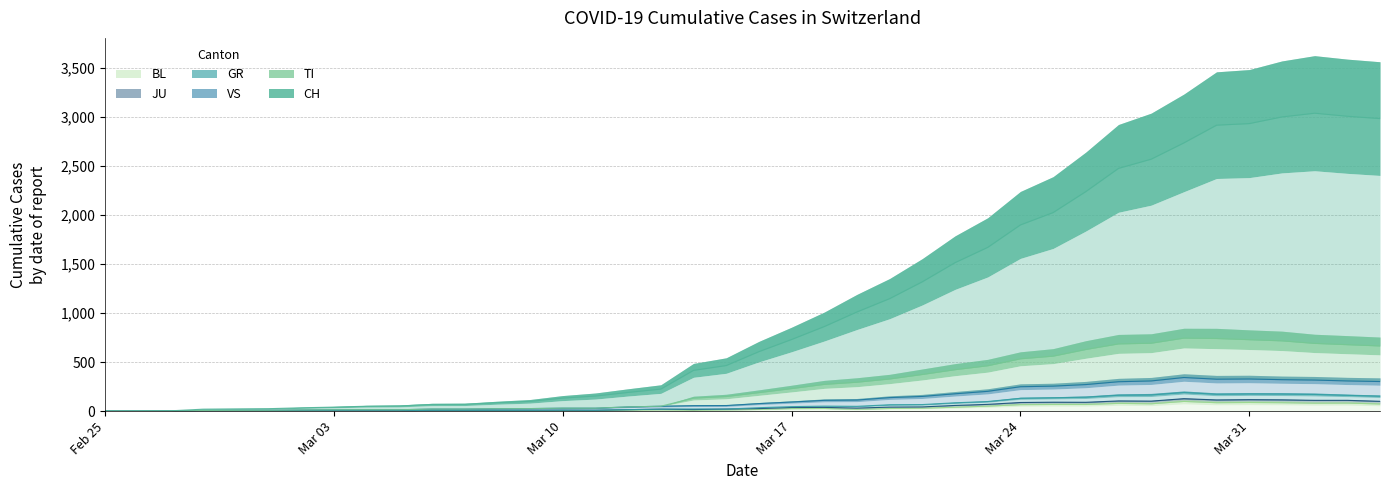

Does the chart display data point markers on the line(s)?

No